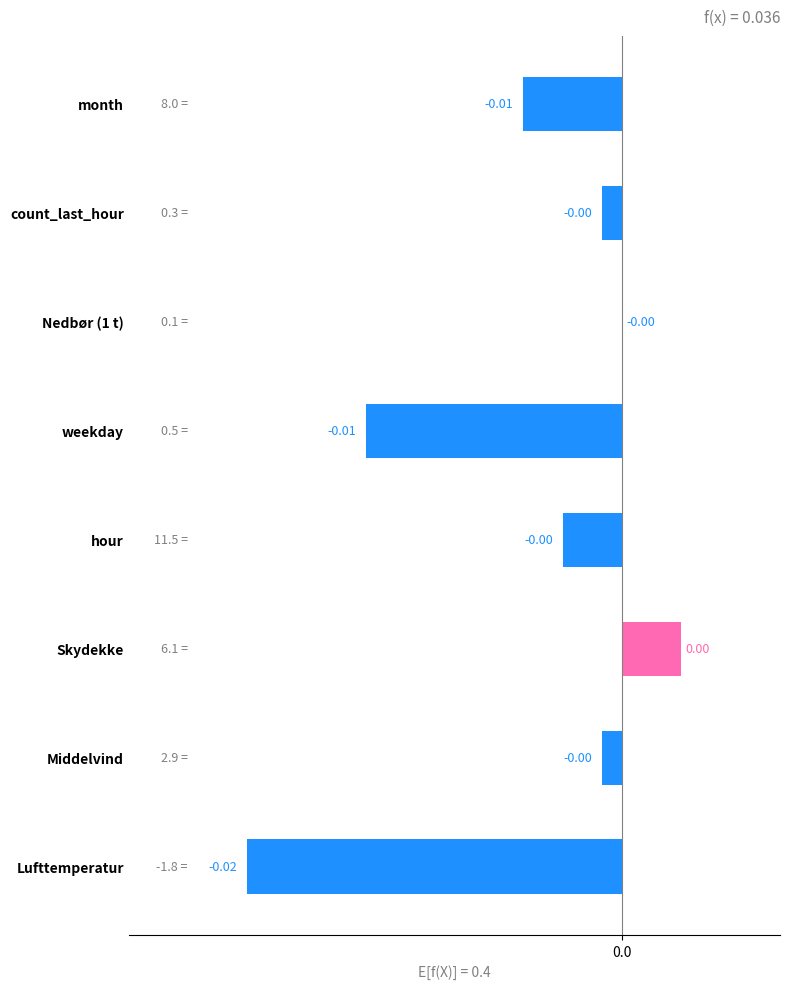

Between Middelvind and Lufttemperatur, which is larger?

Middelvind